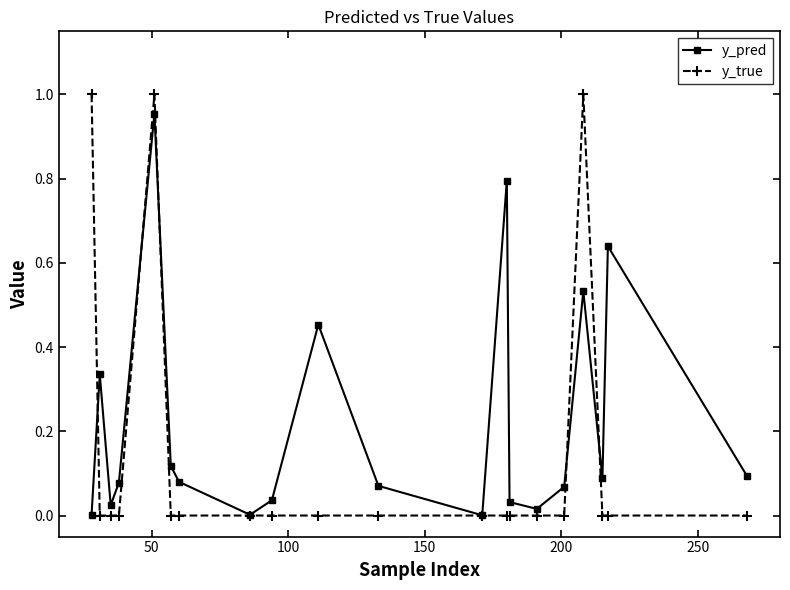

How many interior local valleys does the y_pred series have?

5